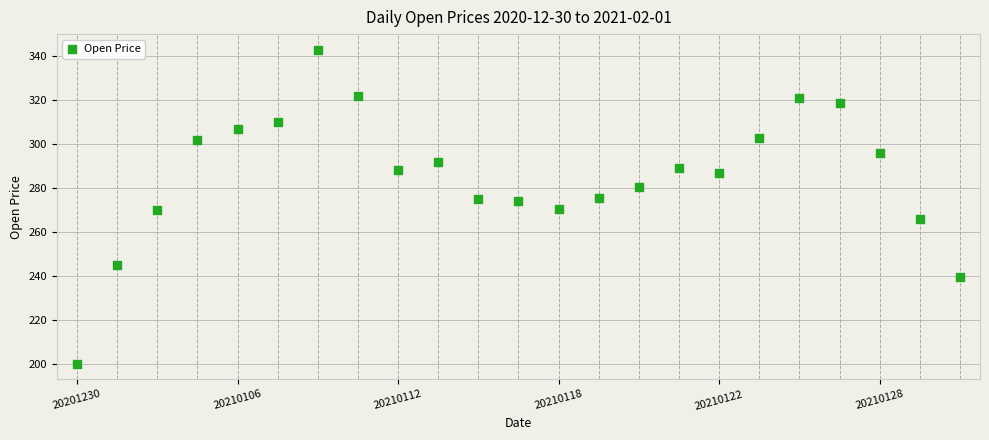

Count the number of points in this scatter plot.

23